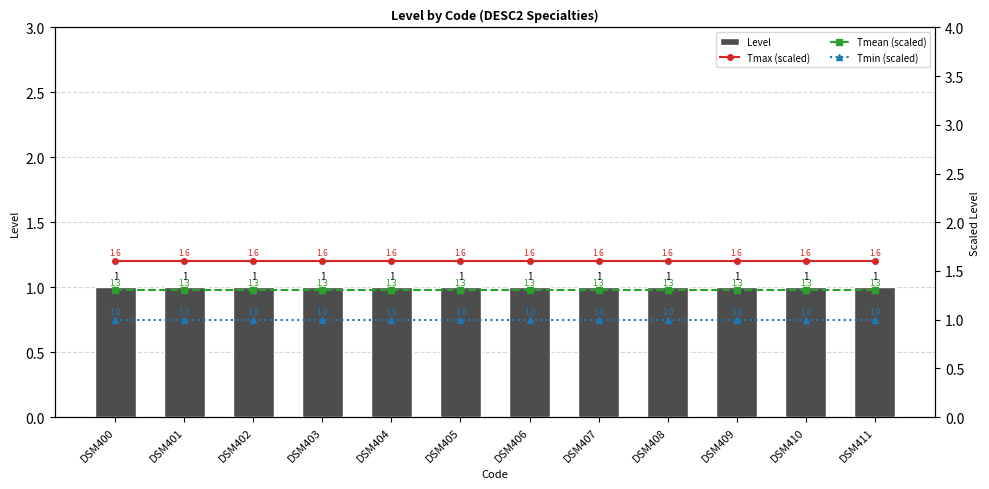

Reading right to left, extract all data points from this chart.

Level: 1.0	1.0	1.0	1.0	1.0	1.0	1.0	1.0	1.0	1.0	1.0	1.0
Tmax (scaled): 1.6	1.6	1.6	1.6	1.6	1.6	1.6	1.6	1.6	1.6	1.6	1.6
Tmean (scaled): 1.3	1.3	1.3	1.3	1.3	1.3	1.3	1.3	1.3	1.3	1.3	1.3
Tmin (scaled): 1.0	1.0	1.0	1.0	1.0	1.0	1.0	1.0	1.0	1.0	1.0	1.0